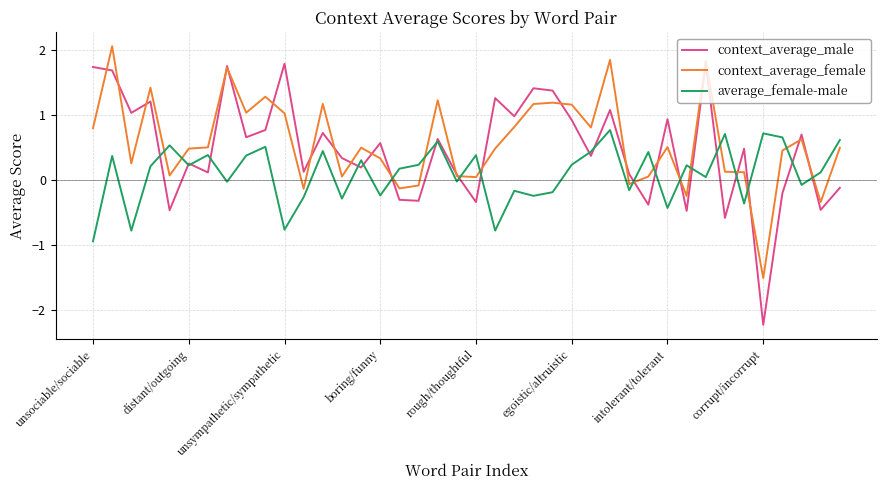

What is the smallest value displayed?

-2.2